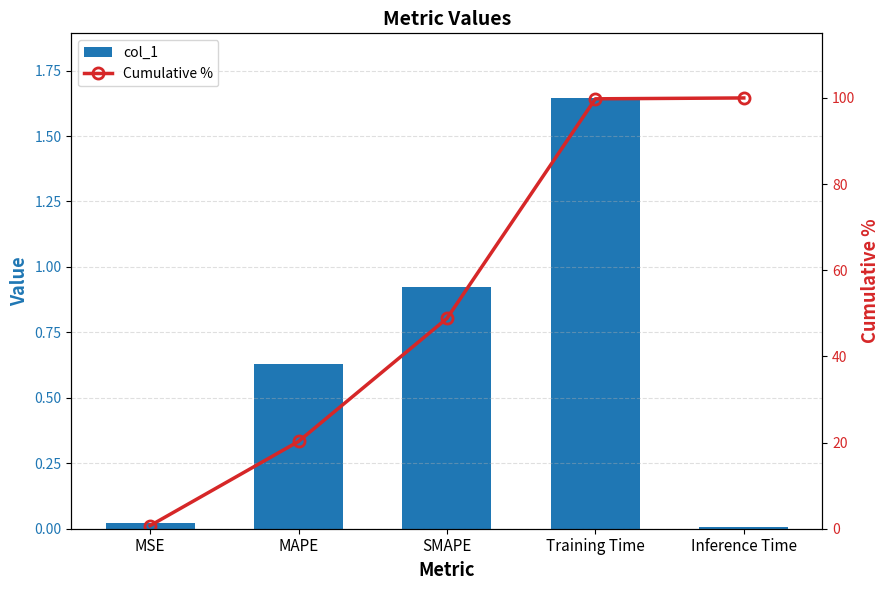

The Cumulative % series shows 20.3 at MAPE. True or false?

True